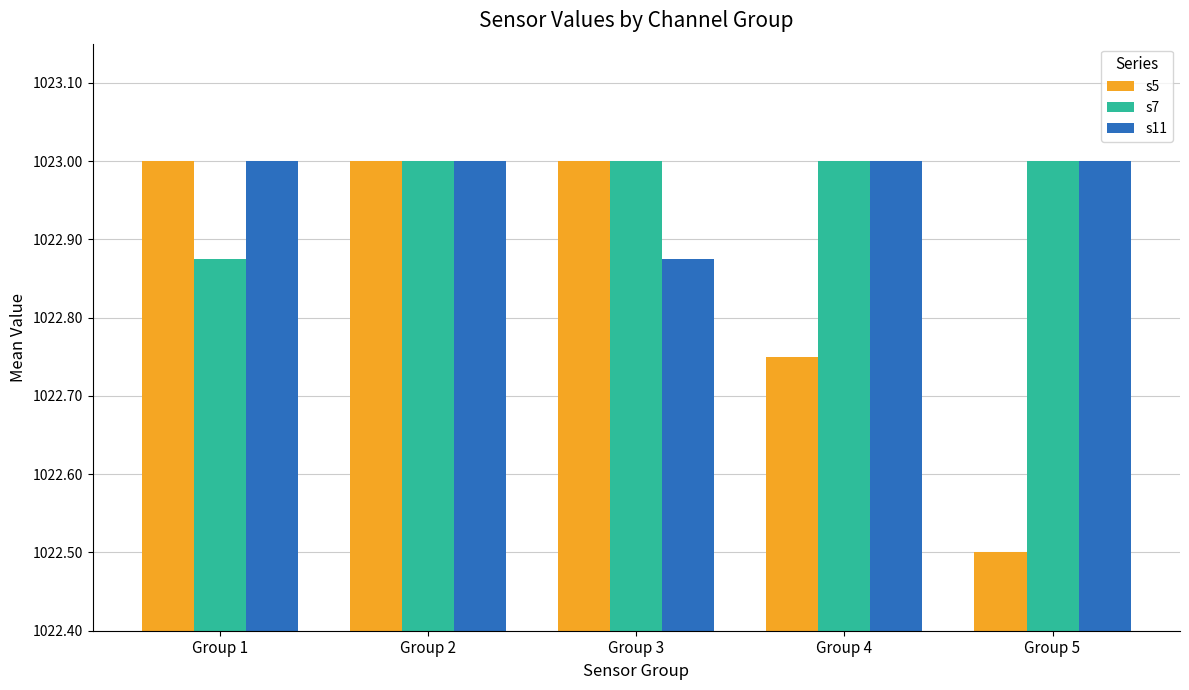

What is the maximum value for s7?

1023.0